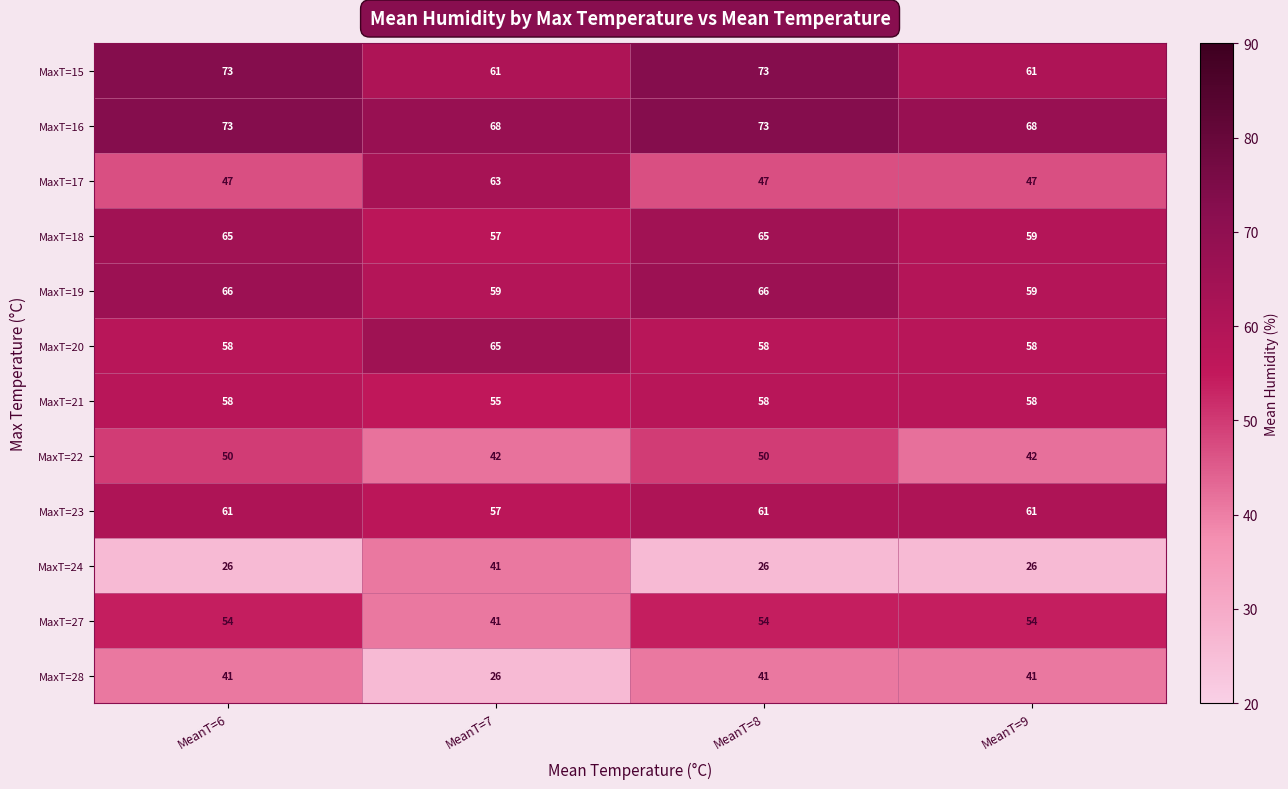

Count the number of data series in this chart.

12